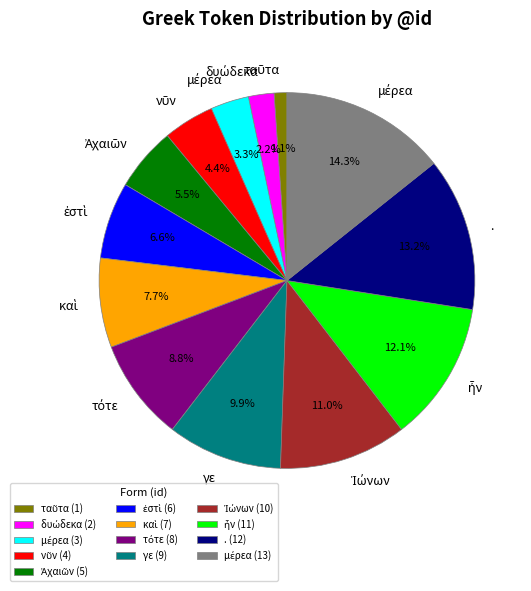

Is there any slice that represents more than half of the pie?

No